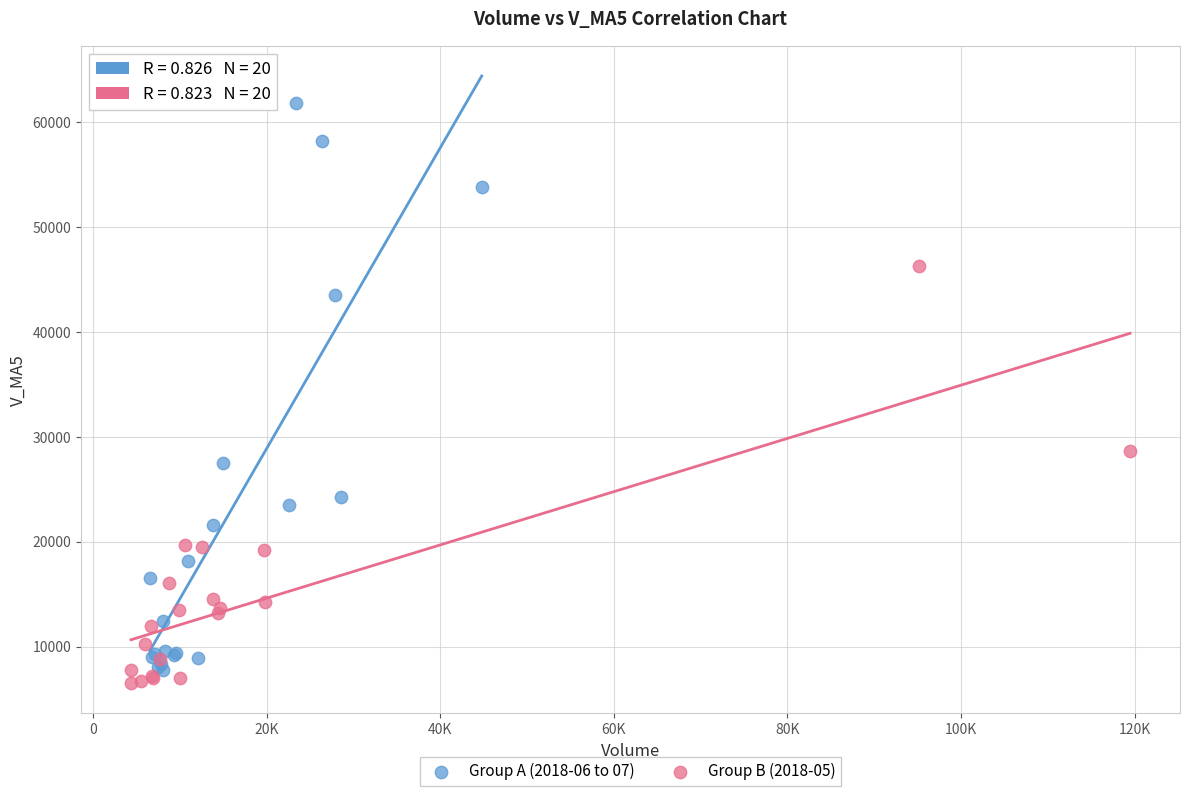

Which series reaches the maximum Y coordinate?

Group A (2018-06 to 07)